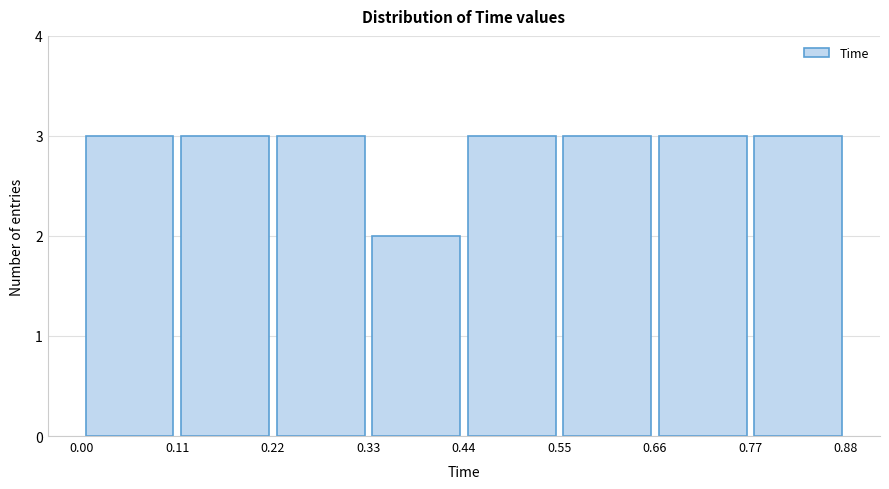

Reading left to right, list every bar in this chart as the range it spans on the x-axis followed by its height. The values are not printed on the chart, so give them approximately, as read against the axis.

0.00 to 0.11: 3
0.11 to 0.22: 3
0.22 to 0.33: 3
0.33 to 0.44: 2
0.44 to 0.55: 3
0.55 to 0.66: 3
0.66 to 0.77: 3
0.77 to 0.88: 3